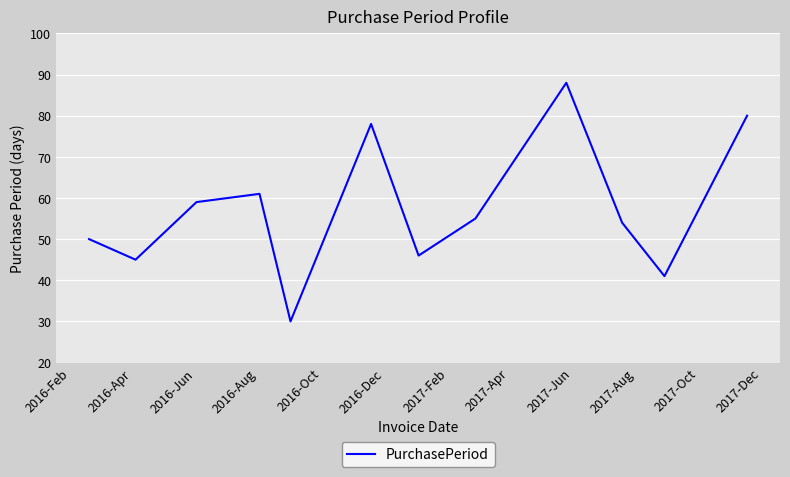

What is the difference between the maximum and minimum values?

58